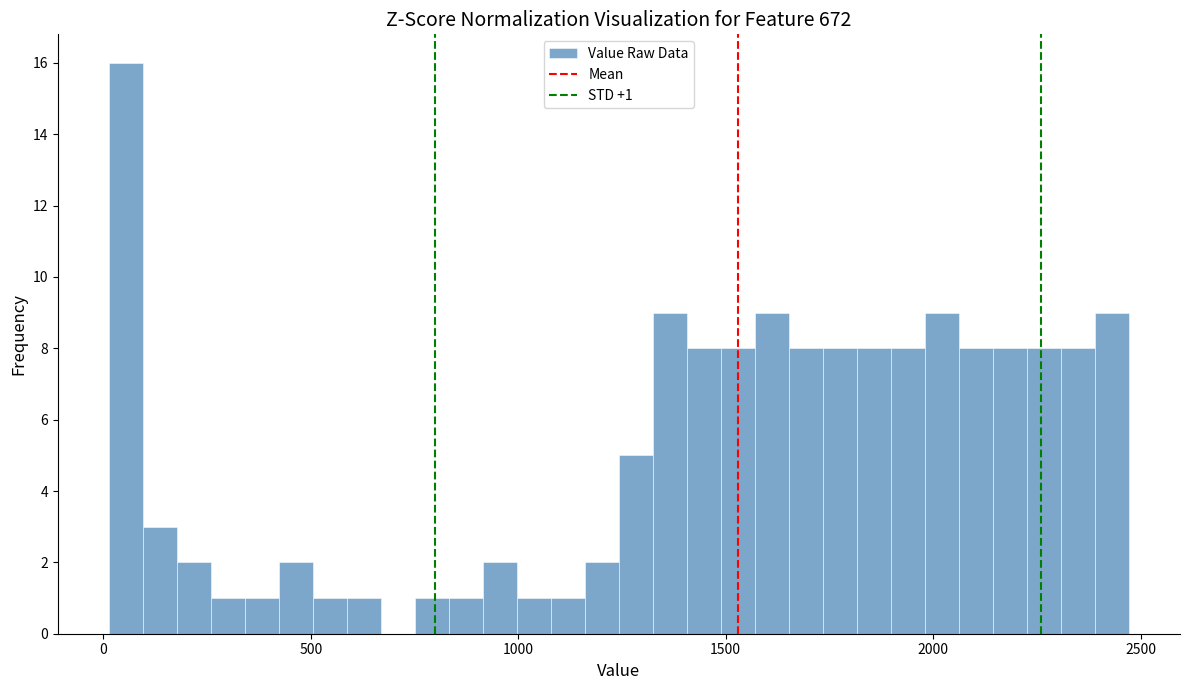

Read against the x-axis, roughly where is the centre of the tallest bar?

50